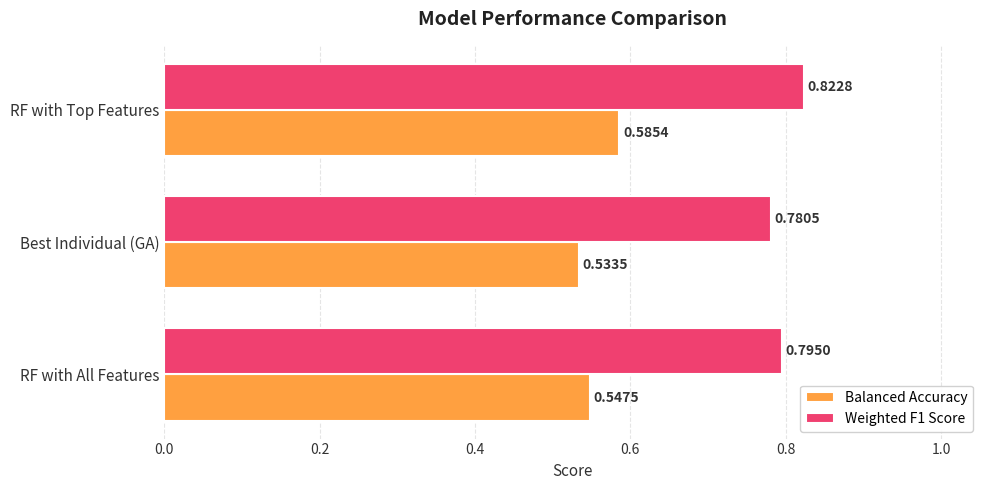

Which label corresponds to the smallest value in the chart?

Best Individual (GA)